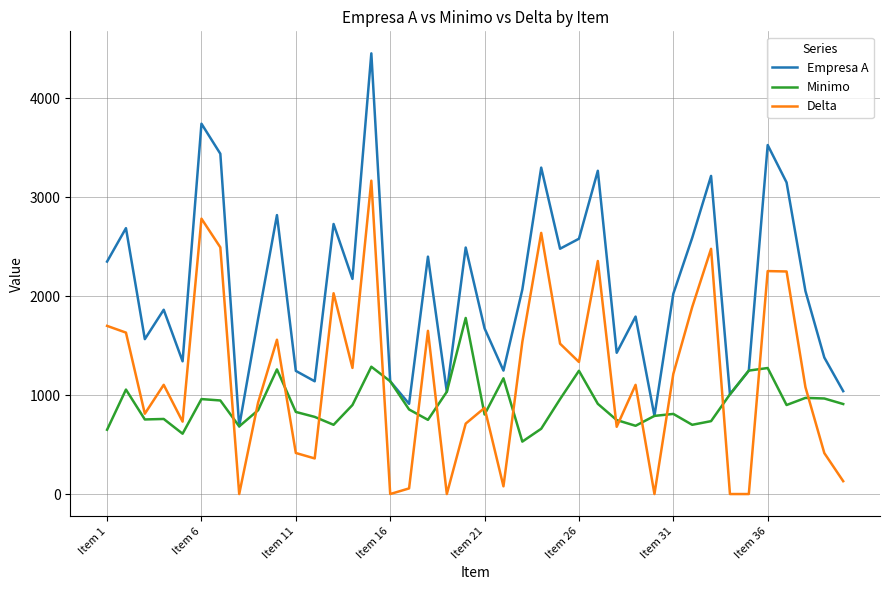

Which series has the largest total across all categories?

Empresa A